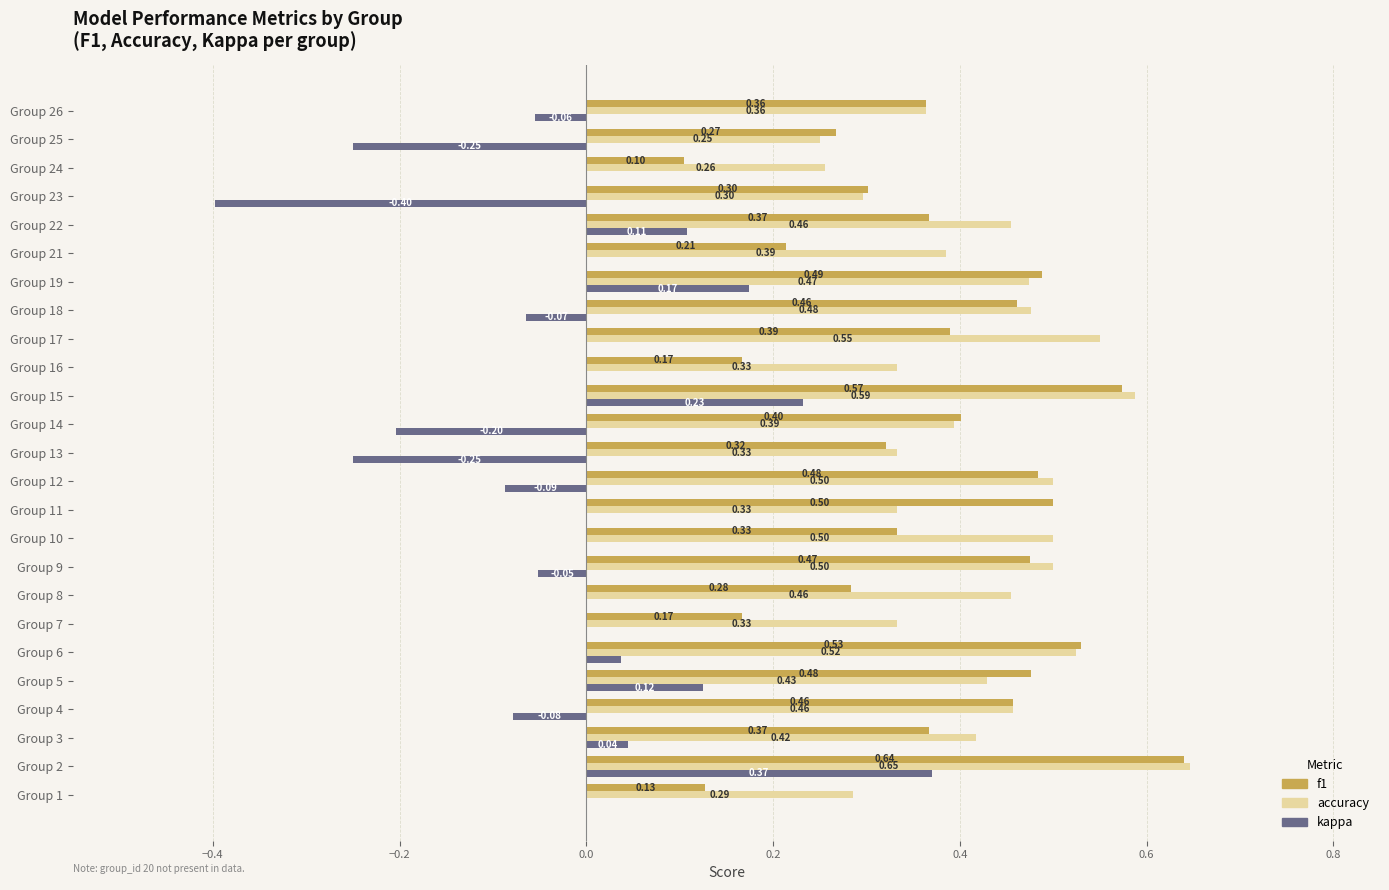

What is the total value across all series at Group 9?

0.9